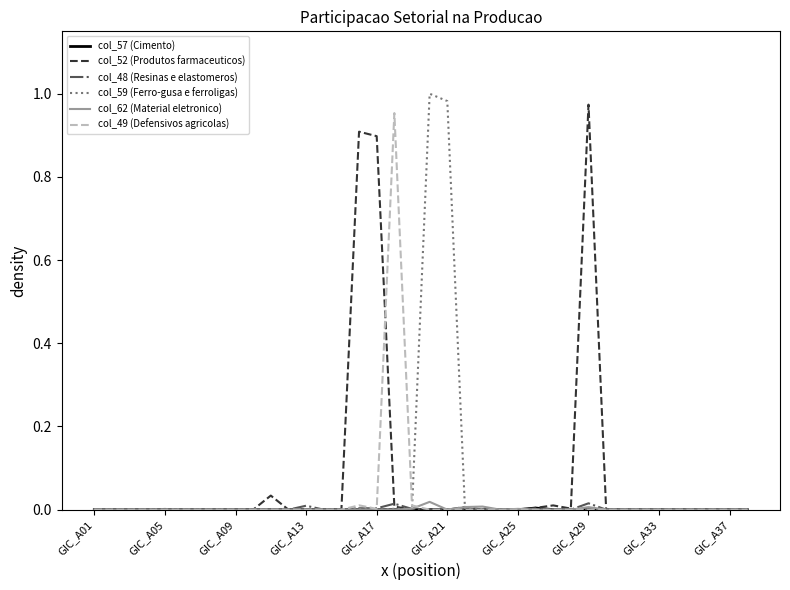

Reading left to right, transcribe all the data shown in this chart.

col_57 (Cimento): 0.0	0.0	0.0	0.0	0.0	0.0	0.0	0.0	0.0	0.0	0.0	0.0	0.0	0.0	0.0	0.0	0.0	0.0	0.0	0.0	0.0	0.0	0.0	0.0	0.0	0.0	0.0	0.0	0.0	0.0	0.0	0.0	0.0	0.0	0.0	0.0	0.0	0.0
col_52 (Produtos farmaceuticos): 0.0	0.0	0.0	0.0	0.0	0.0	0.0	0.0	0.0	0.0	0.0	0.0	0.0	0.0	0.0	0.9	0.9	0.0	0.0	0.0	0.0	0.0	0.0	0.0	0.0	0.0	0.0	0.0	1.0	0.0	0.0	0.0	0.0	0.0	0.0	0.0	0.0	0.0
col_48 (Resinas e elastomeros): 0.0	0.0	0.0	0.0	0.0	0.0	0.0	0.0	0.0	0.0	0.0	0.0	0.0	0.0	0.0	0.0	0.0	0.0	0.0	0.0	0.0	0.0	0.0	0.0	0.0	0.0	0.0	0.0	0.0	0.0	0.0	0.0	0.0	0.0	0.0	0.0	0.0	0.0
col_59 (Ferro-gusa e ferroligas): 0.0	0.0	0.0	0.0	0.0	0.0	0.0	0.0	0.0	0.0	0.0	0.0	0.0	0.0	0.0	0.0	0.0	0.0	0.0	1.0	1.0	0.0	0.0	0.0	0.0	0.0	0.0	0.0	0.0	0.0	0.0	0.0	0.0	0.0	0.0	0.0	0.0	0.0
col_62 (Material eletronico): 0.0	0.0	0.0	0.0	0.0	0.0	0.0	0.0	0.0	0.0	0.0	0.0	0.0	0.0	0.0	0.0	0.0	0.0	0.0	0.0	0.0	0.0	0.0	0.0	0.0	0.0	0.0	0.0	0.0	0.0	0.0	0.0	0.0	0.0	0.0	0.0	0.0	0.0
col_49 (Defensivos agricolas): 0.0	0.0	0.0	0.0	0.0	0.0	0.0	0.0	0.0	0.0	0.0	0.0	0.0	0.0	0.0	0.0	0.0	1.0	0.0	0.0	0.0	0.0	0.0	0.0	0.0	0.0	0.0	0.0	0.0	0.0	0.0	0.0	0.0	0.0	0.0	0.0	0.0	0.0